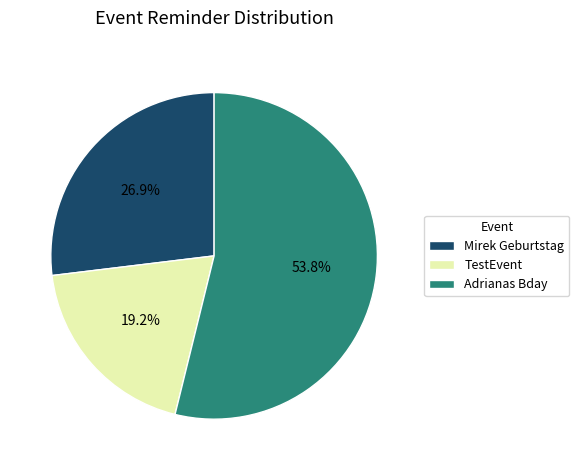

To the nearest percent, what is the difference between the largest and smallest slice percentages?

35%